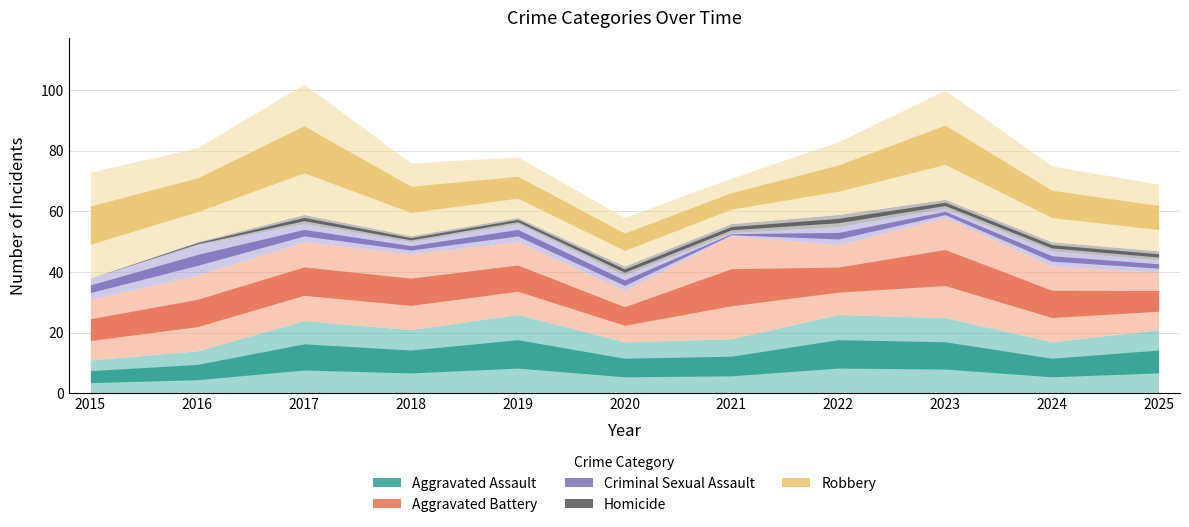

What is the value of the Aggravated Assault point at the 6th from the left?

17